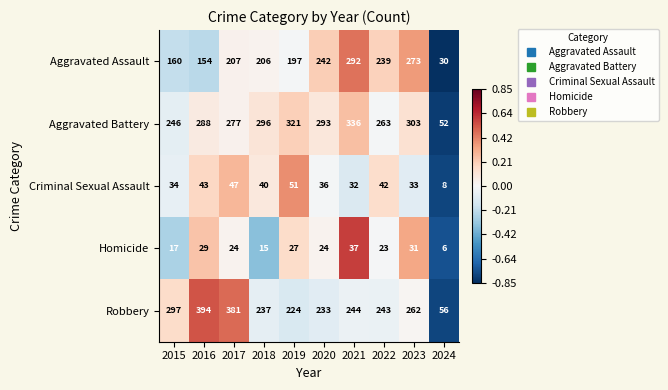

Rank the categories by Criminal Sexual Assault value from highest to lowest.

2019, 2017, 2016, 2022, 2018, 2020, 2015, 2023, 2021, 2024